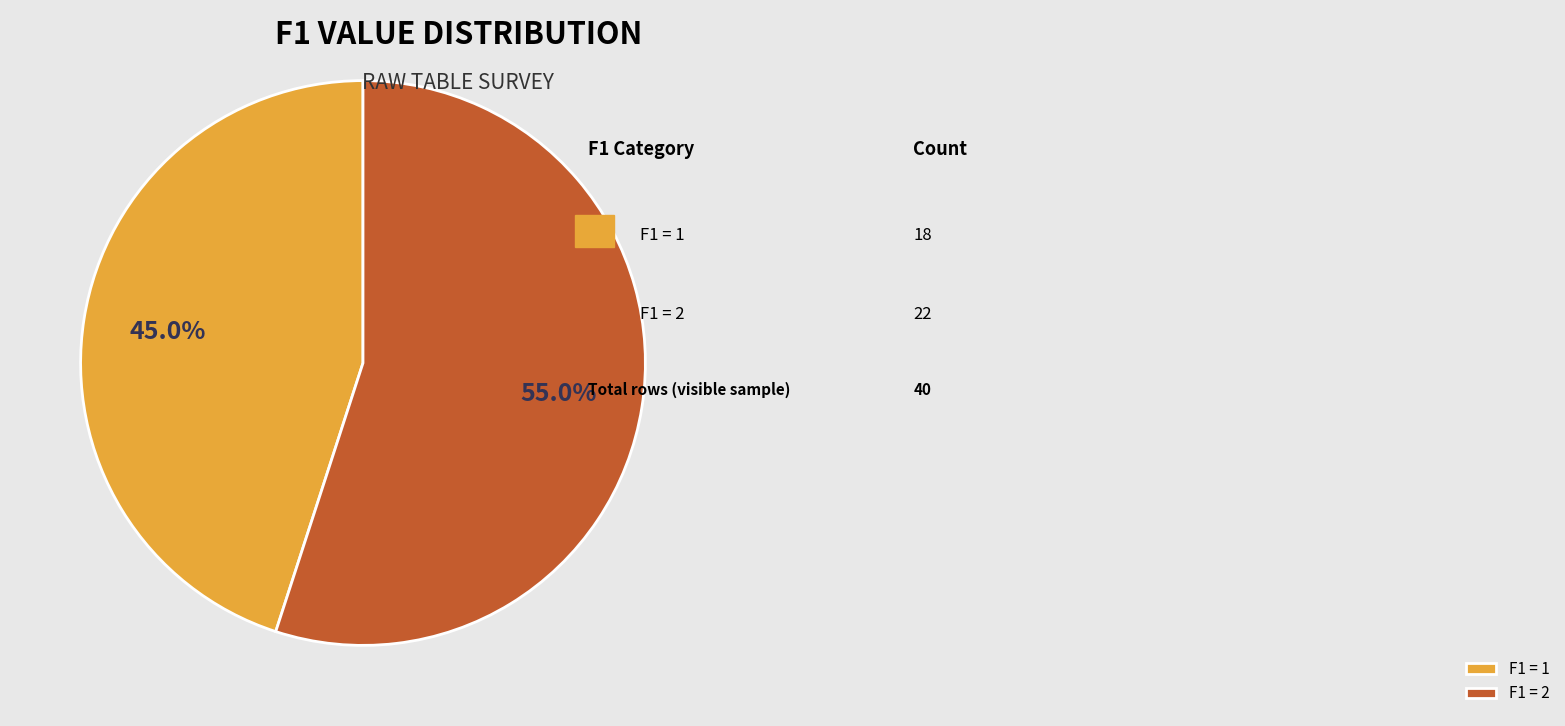

Rank the categories by value from highest to lowest.

F1 = 2, F1 = 1